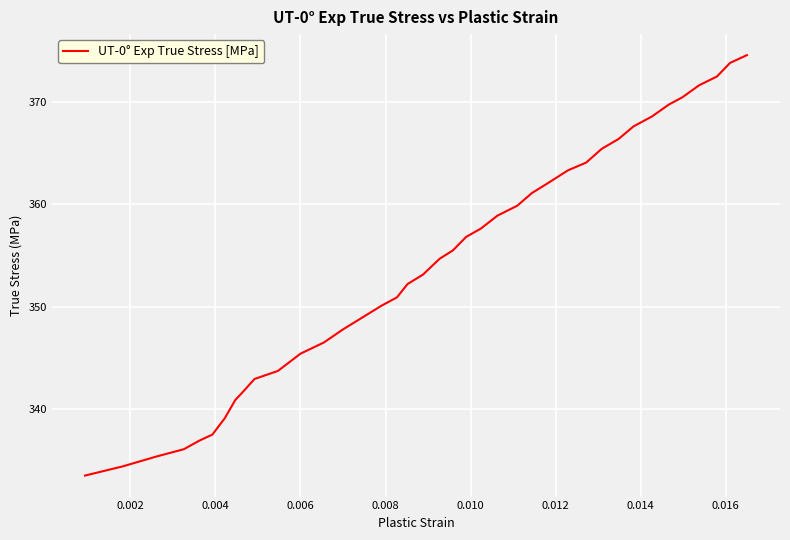

What is the difference between the maximum and minimum values?

41.1